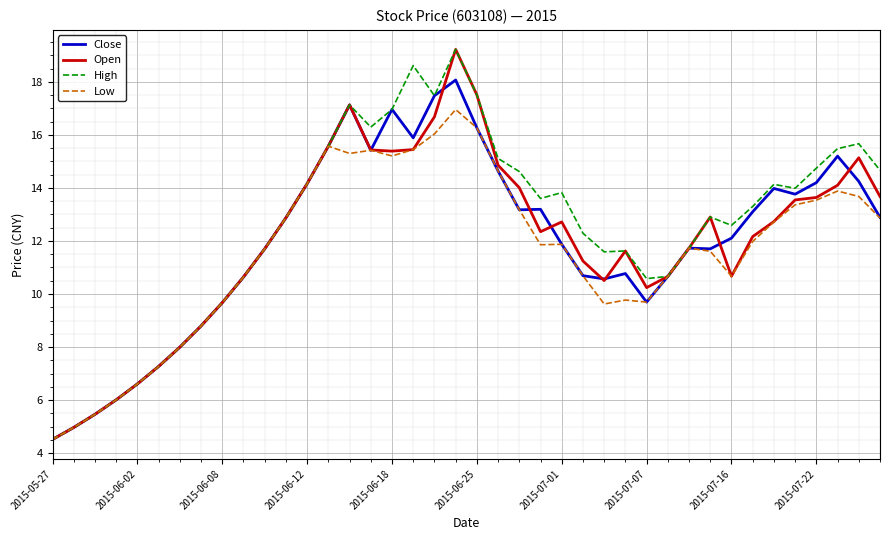

What is the difference between the maximum and minimum values in the High series?

14.7